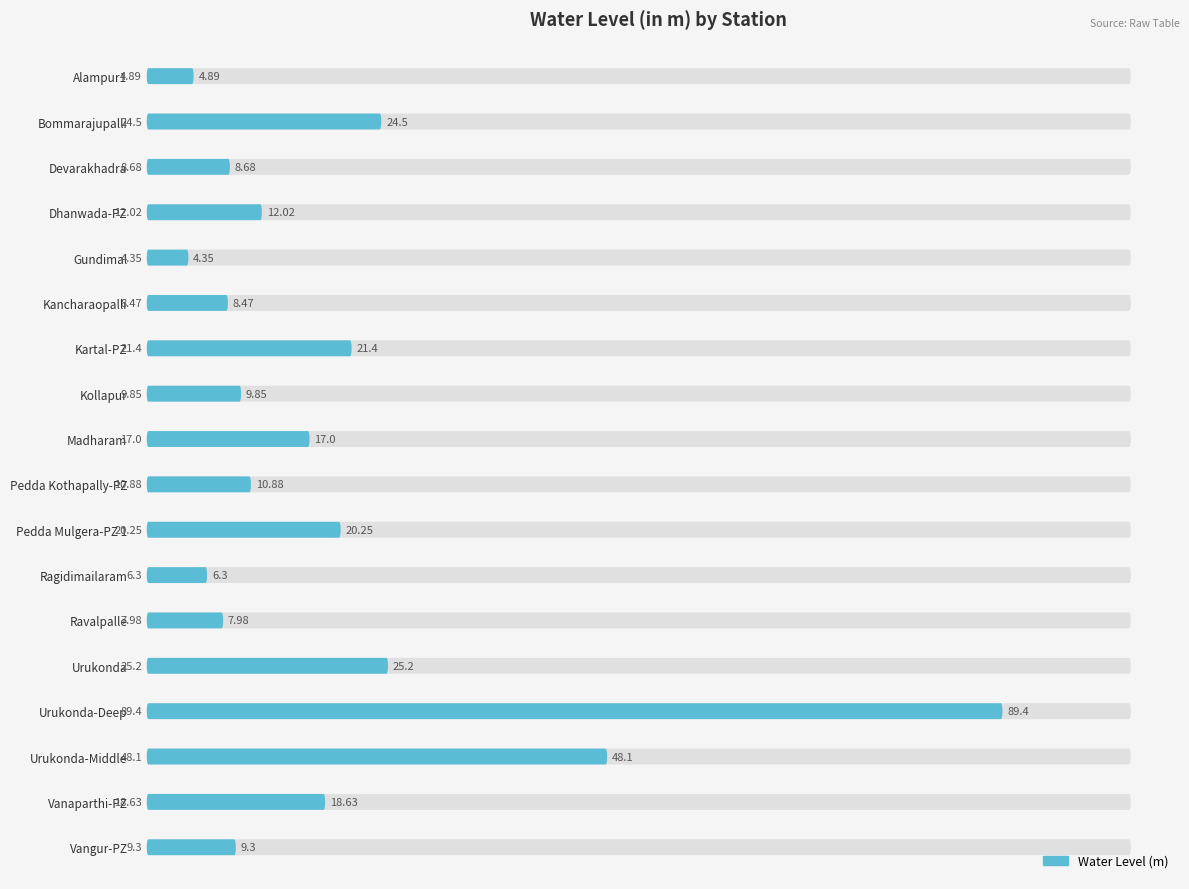

Where is the data nearest to the value 46?

Urukonda-Middle